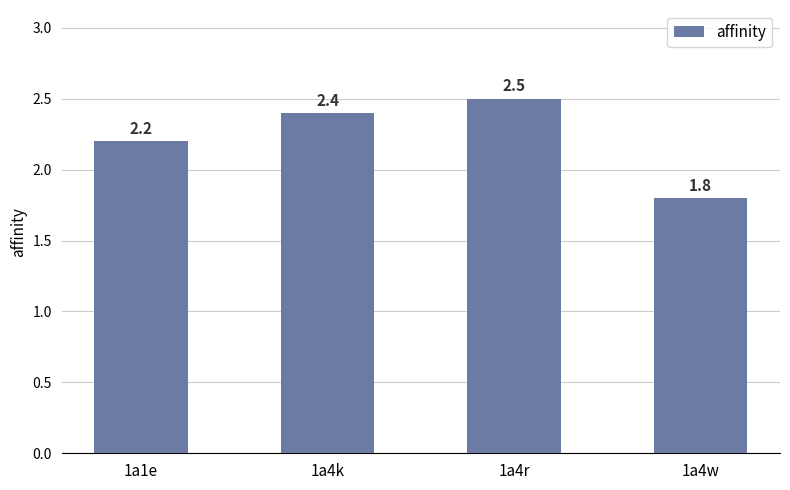

Reading left to right, what are all the values shown in this chart?

2.2	2.4	2.5	1.8